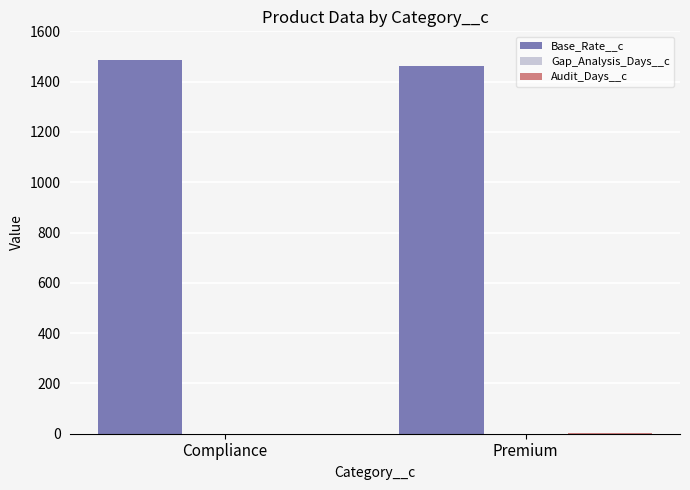

What is the greatest value displayed?

1486.0